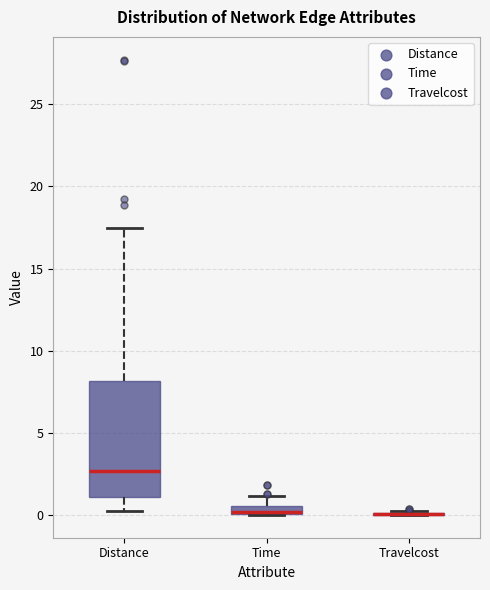

Which box is the tallest, from its lower edge to its upper edge?

Distance